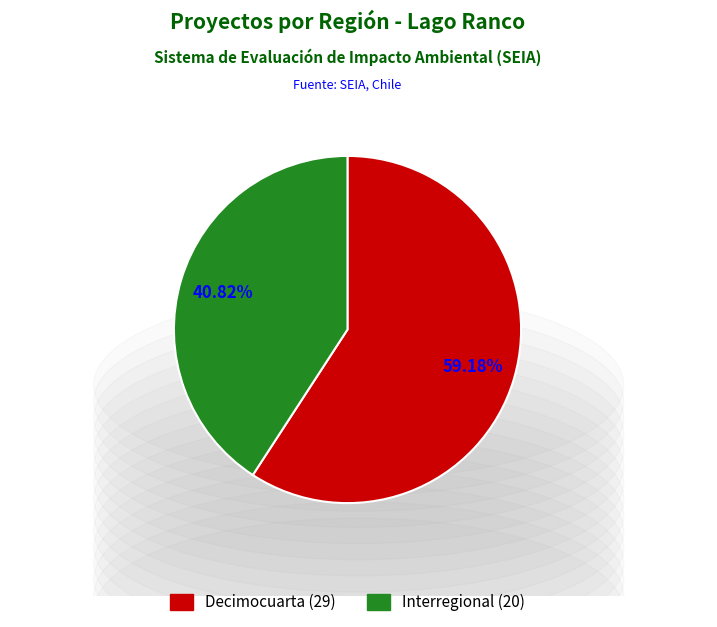

Is Decimocuarta the majority of the pie?

Yes